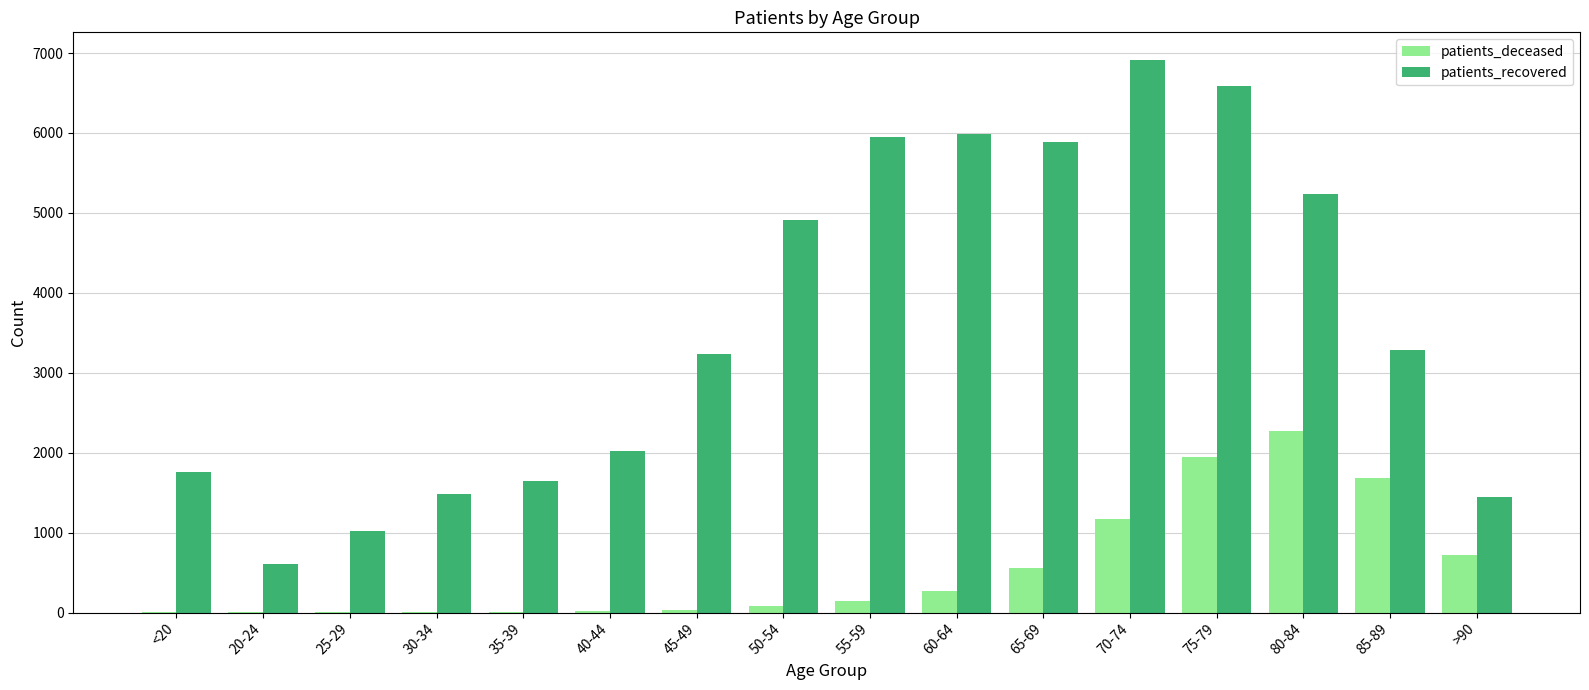

At which label does patients_deceased reach its peak?

80-84